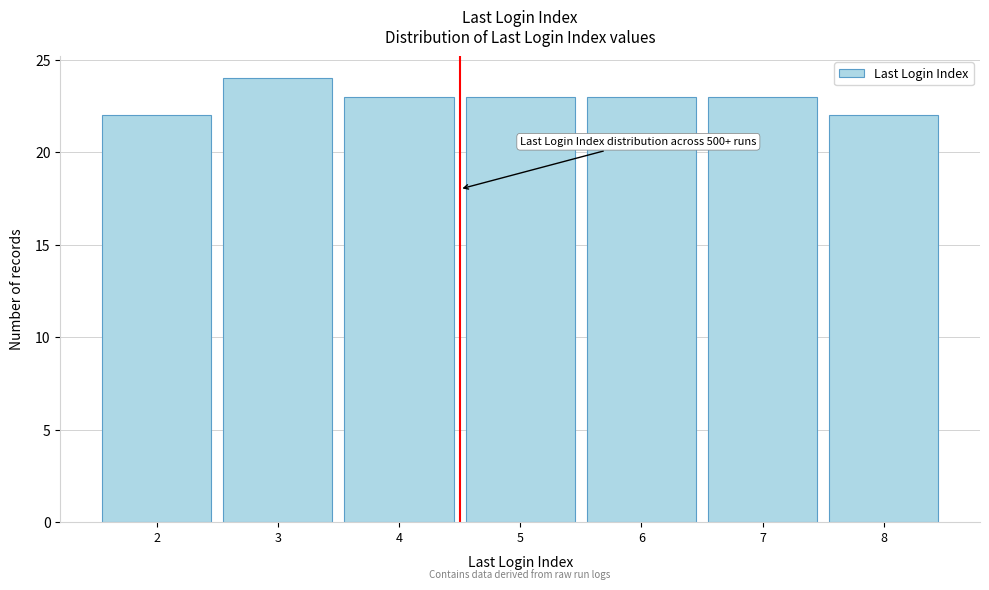

Reading left to right, transcribe all the data shown in this chart.

2=22	3=24	4=23	5=23	6=23	7=23	8=22